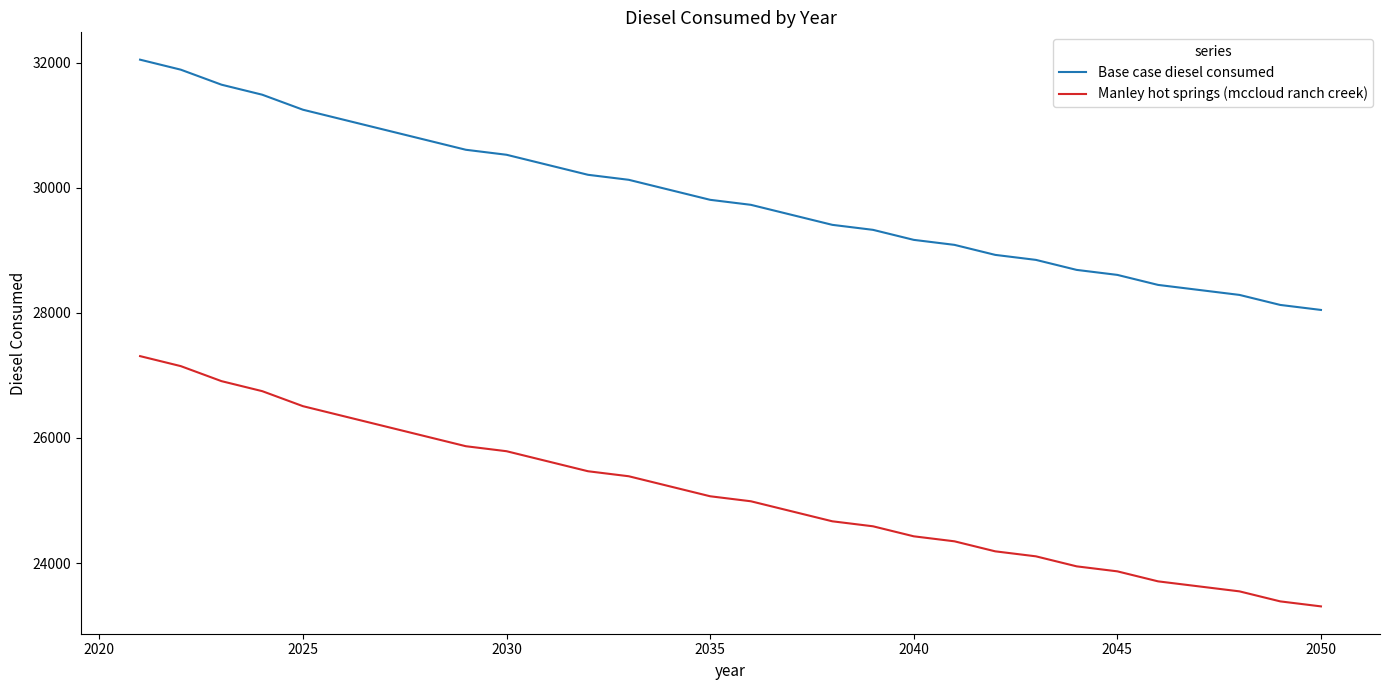

True or false: Base case diesel consumed and Manley hot springs (mccloud ranch creek) intersect in this chart.

False